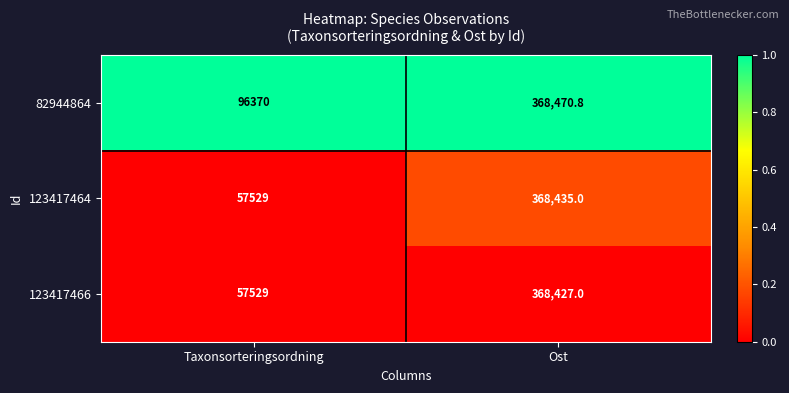

What value does the 82944864 series have at Taxonsorteringsordning?

96370.0